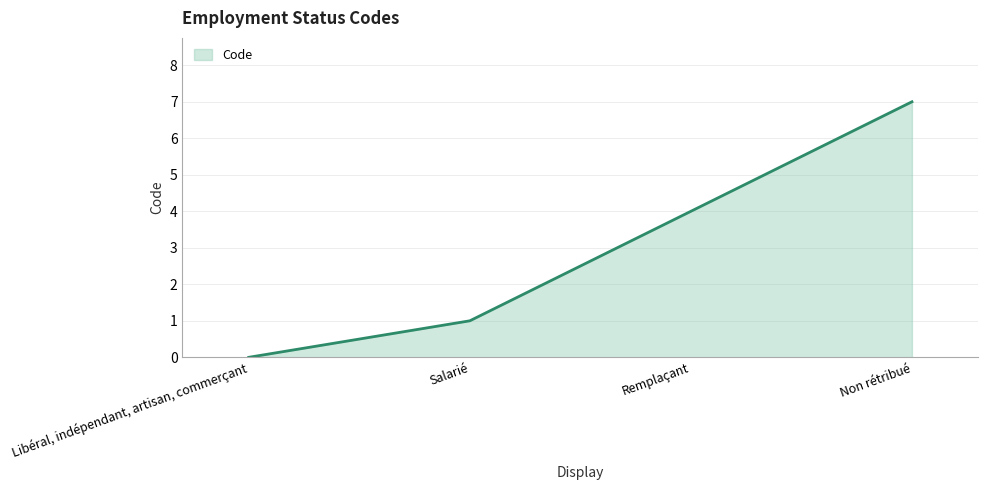

Count the number of categories in the chart.

4